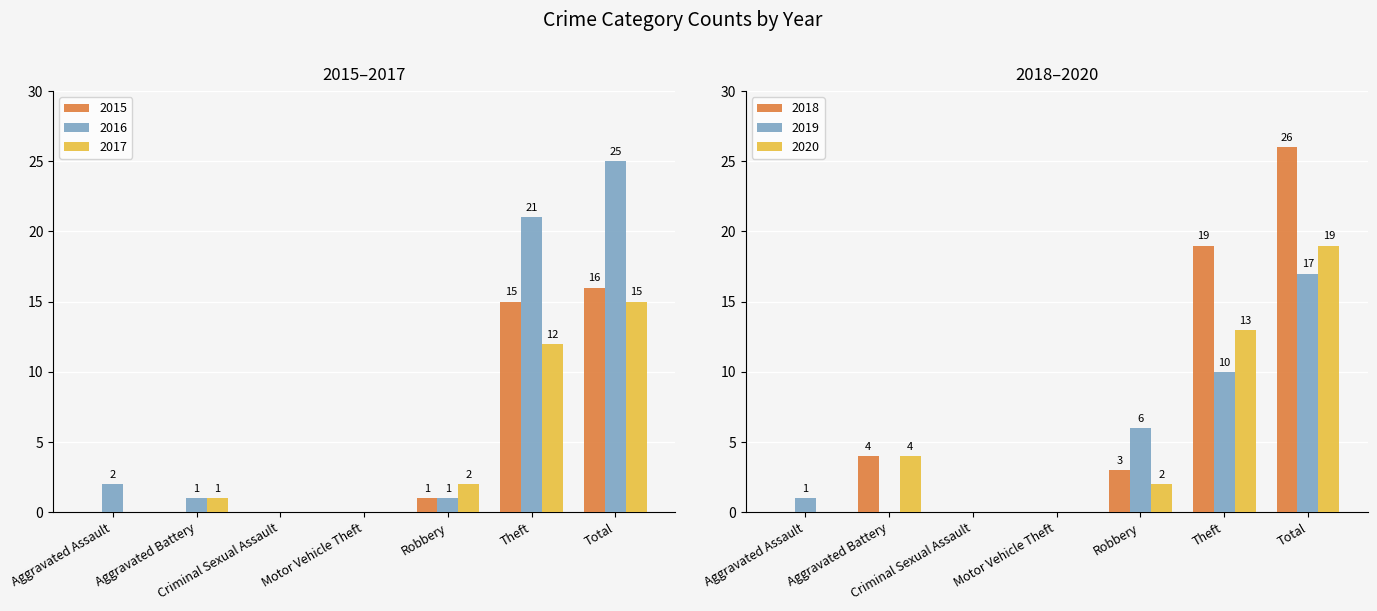

Reading left to right, extract all data points from this chart.

2015: Aggravated Assault=0	Aggravated Battery=0	Criminal Sexual Assault=0	Motor Vehicle Theft=0	Robbery=1	Theft=15	Total=16
2016: Aggravated Assault=2	Aggravated Battery=1	Criminal Sexual Assault=0	Motor Vehicle Theft=0	Robbery=1	Theft=21	Total=25
2017: Aggravated Assault=0	Aggravated Battery=1	Criminal Sexual Assault=0	Motor Vehicle Theft=0	Robbery=2	Theft=12	Total=15
2018: Aggravated Assault=0	Aggravated Battery=4	Criminal Sexual Assault=0	Motor Vehicle Theft=0	Robbery=3	Theft=19	Total=26
2019: Aggravated Assault=1	Aggravated Battery=0	Criminal Sexual Assault=0	Motor Vehicle Theft=0	Robbery=6	Theft=10	Total=17
2020: Aggravated Assault=0	Aggravated Battery=4	Criminal Sexual Assault=0	Motor Vehicle Theft=0	Robbery=2	Theft=13	Total=19